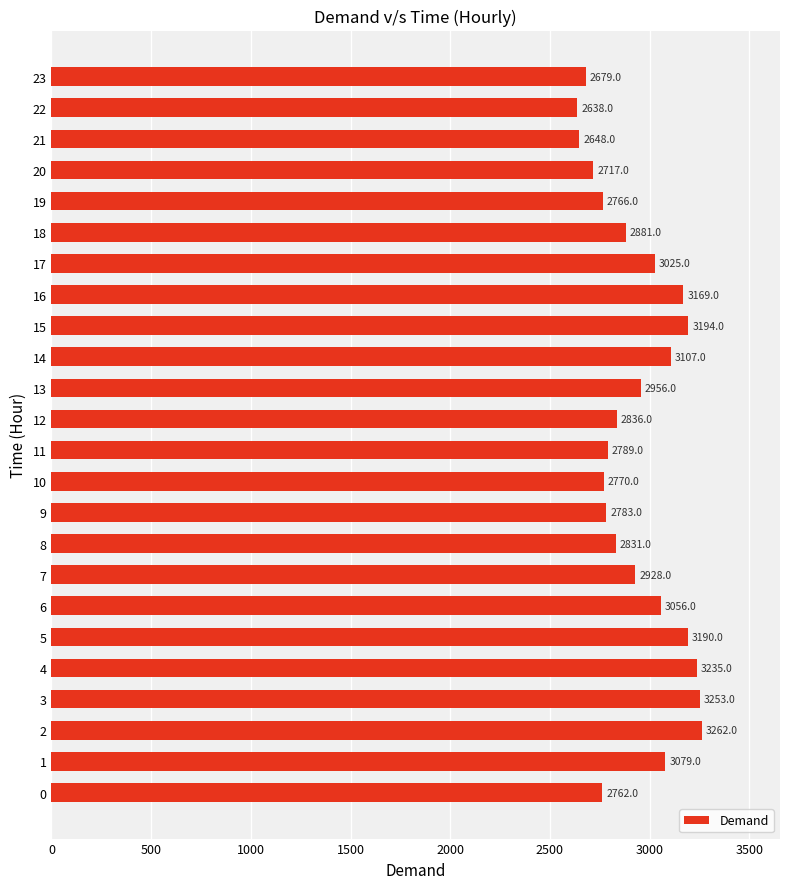

Which has a higher value, 23 or 12?

12